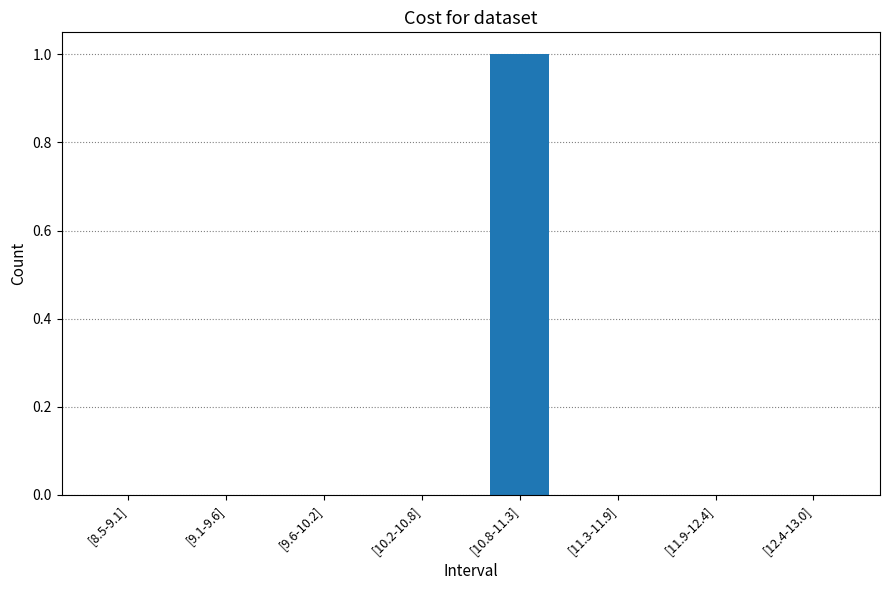

The value at [9.1-9.6] is 0. True or false?

True